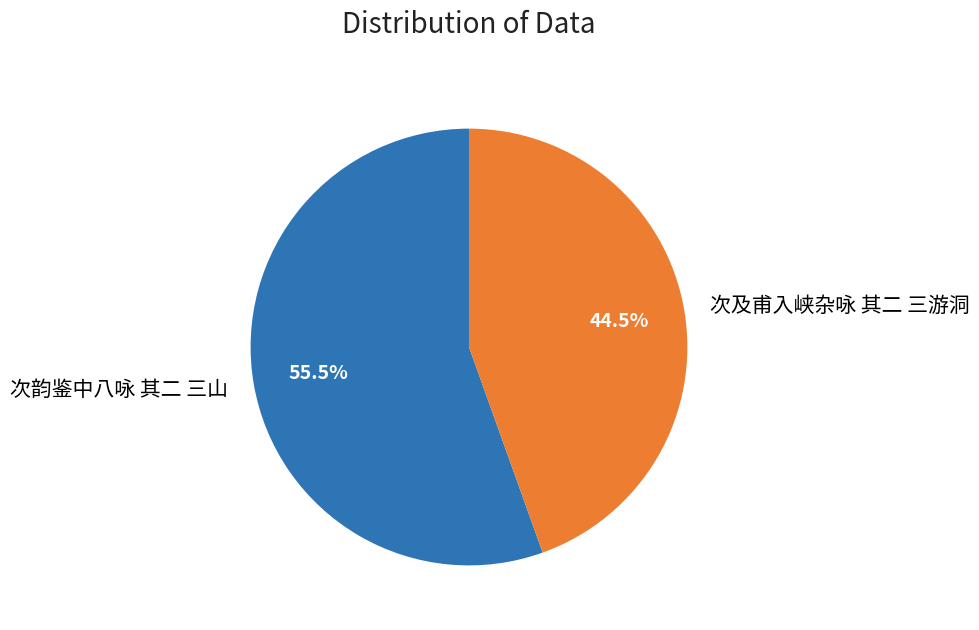

Count the number of slices in the pie.

2